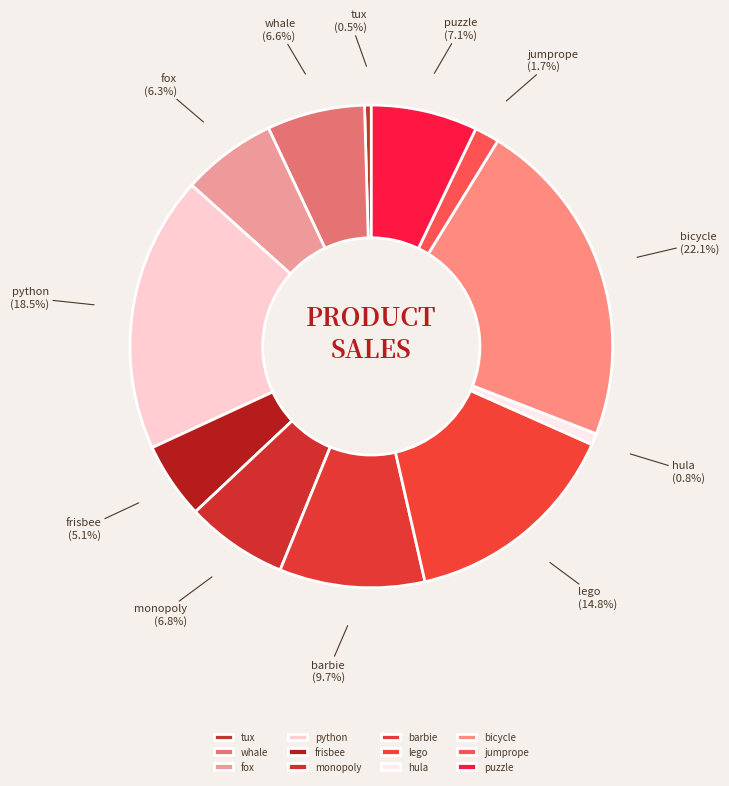

Which category has the biggest portion of the pie?

bicycle